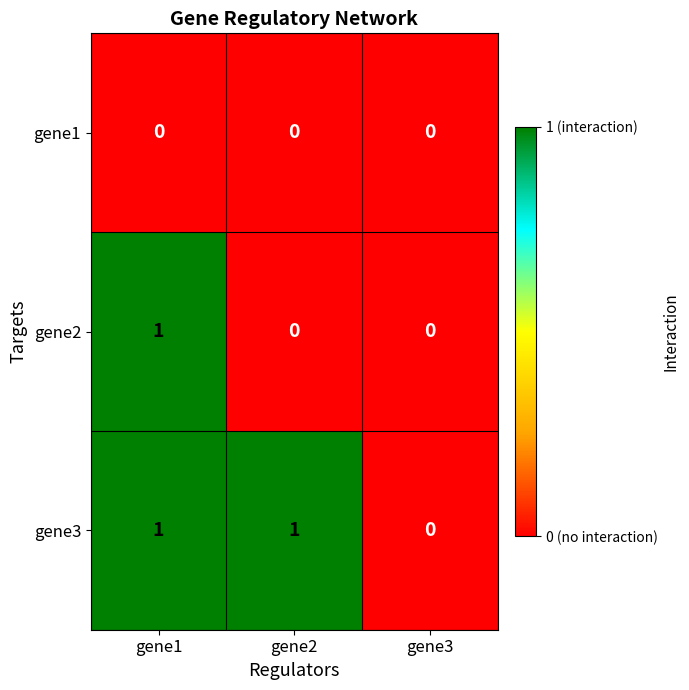

At which label is gene3 closest to 0?

gene3